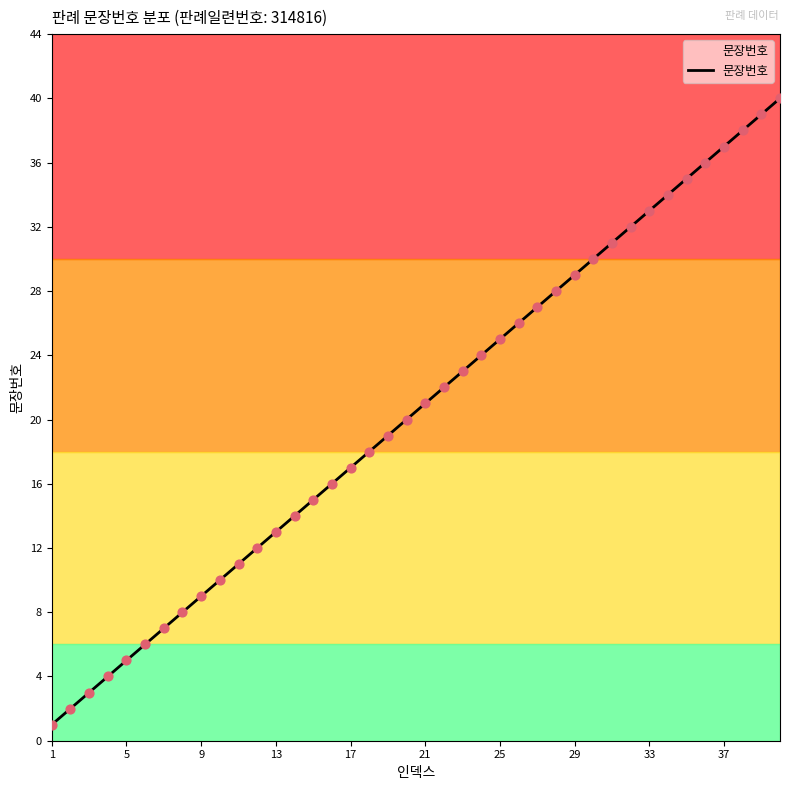

What is the greatest value displayed?

40